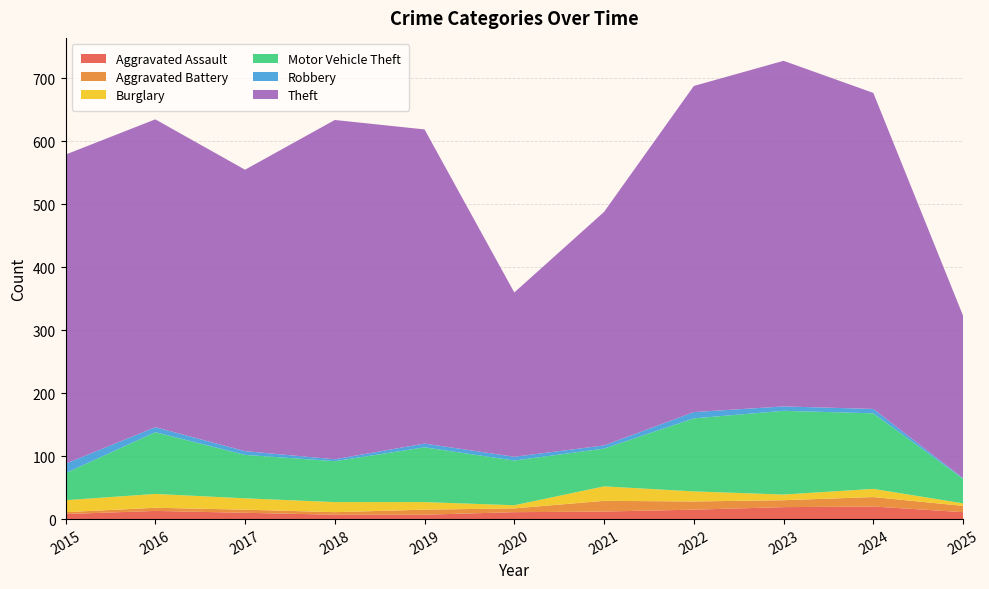

Reading left to right, extract all data points from this chart.

Aggravated Assault: 8	13	10	7	7	11	12	15	19	20	11
Aggravated Battery: 3	5	5	4	8	6	17	13	11	15	10
Burglary: 19	22	18	16	12	5	23	16	9	13	4
Motor Vehicle Theft: 43	98	69	65	87	71	60	116	133	120	39
Robbery: 15	8	6	3	6	6	5	10	7	7	1
Theft: 491	489	447	539	499	261	371	518	549	502	258